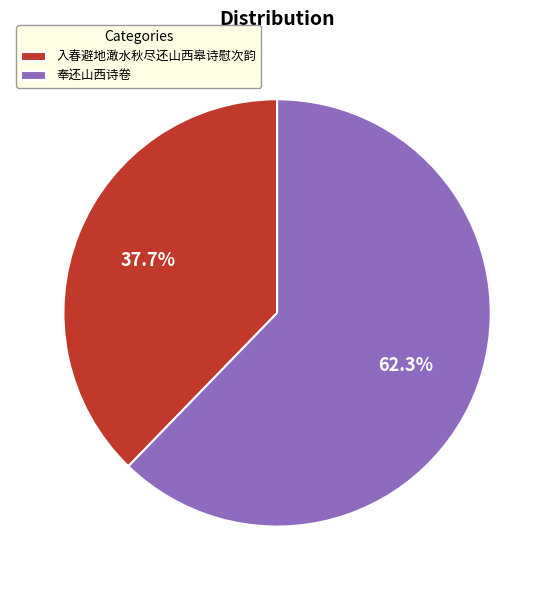

How many slices are in this pie chart?

2